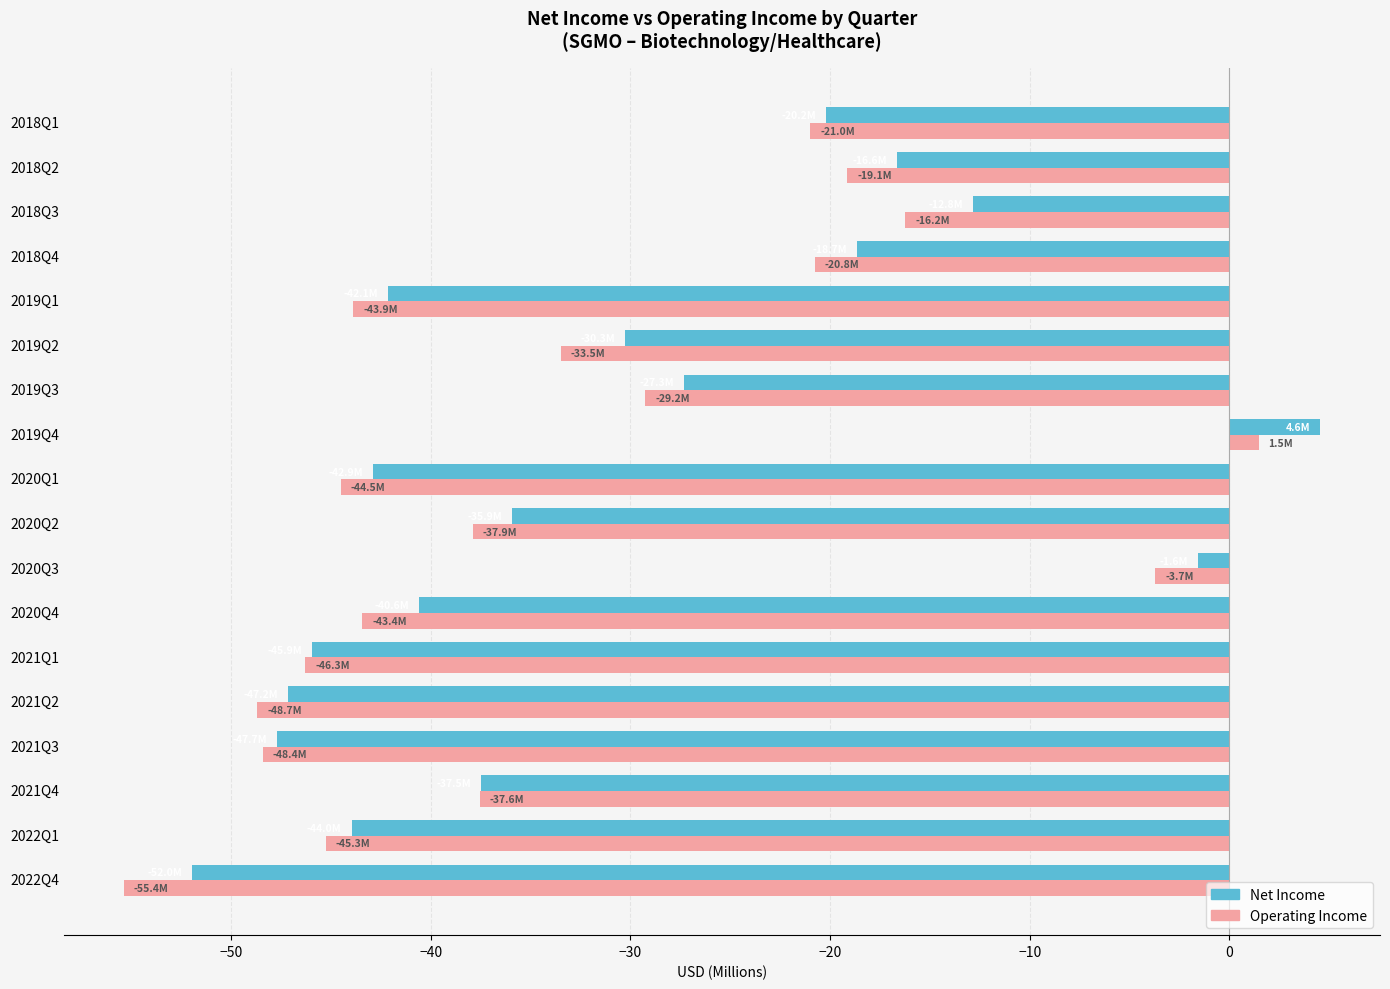

What is the maximum value shown in the chart?

4.6